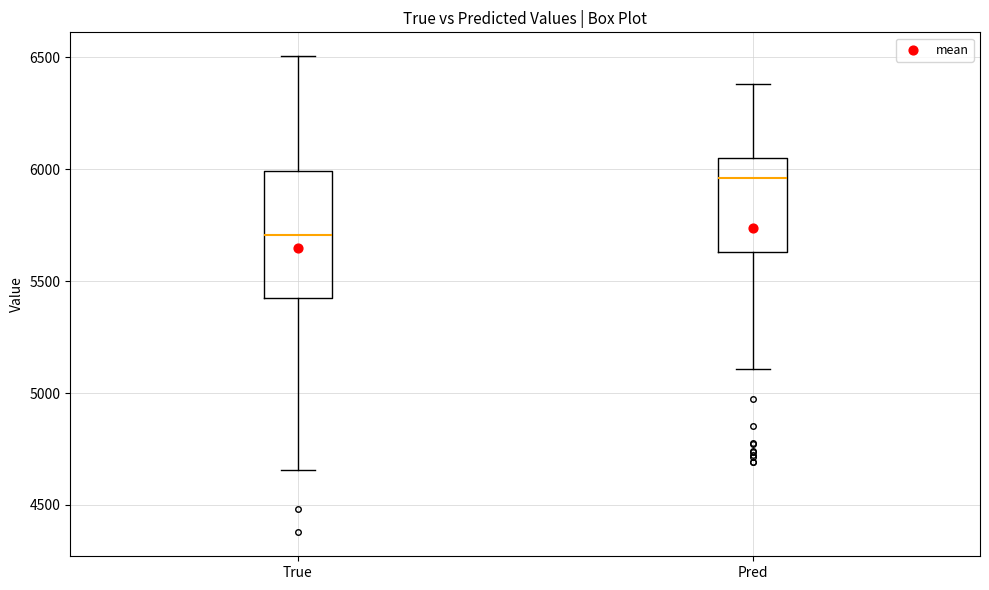

Reading left to right, read every box against the y-axis: the position of its median line, the range the box covers, and the ends of its whiskers. The values are not printed on the chart, so give them approximately, as read against the axis.

True: median 5700, box 5450 to 6000, whiskers 4650 to 6500
Pred: median 5950, box 5650 to 6050, whiskers 5100 to 6400